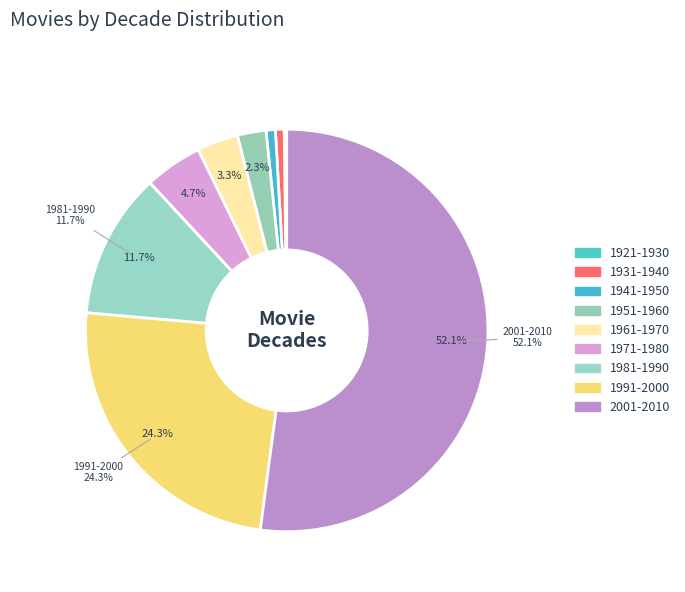

Rank the categories by value from highest to lowest.

2001-2010, 1991-2000, 1981-1990, 1971-1980, 1961-1970, 1951-1960, 1941-1950, 1931-1940, 1921-1930